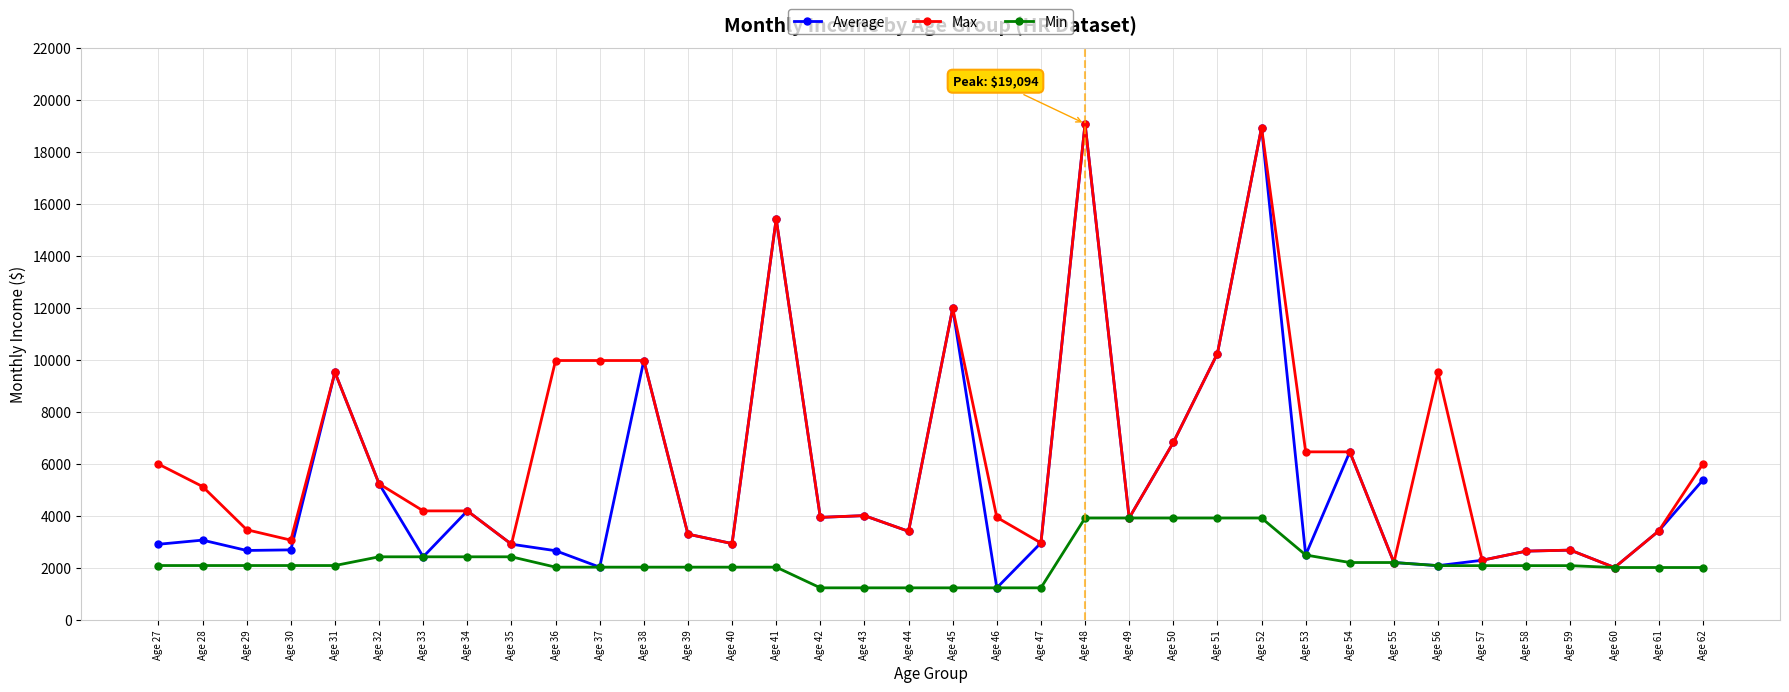

What is the approximate value of Max at Age 42?

3944